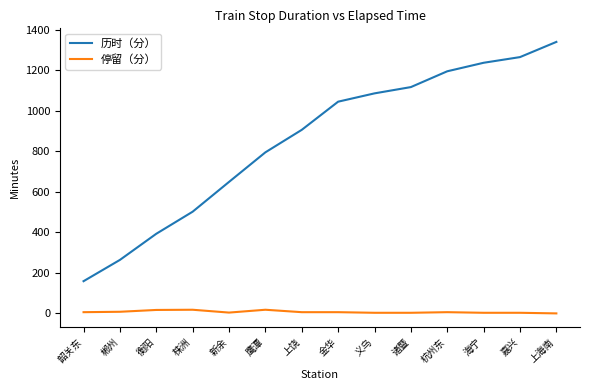

Which category has the highest value across all series?

上海南